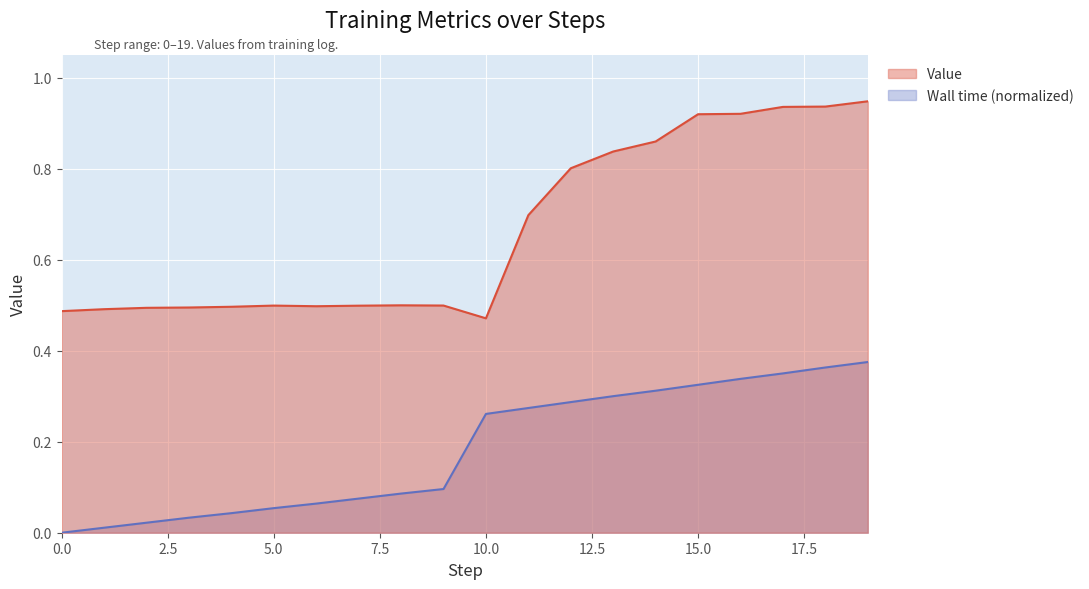

At how many categories does at least one series exceed 0?

20